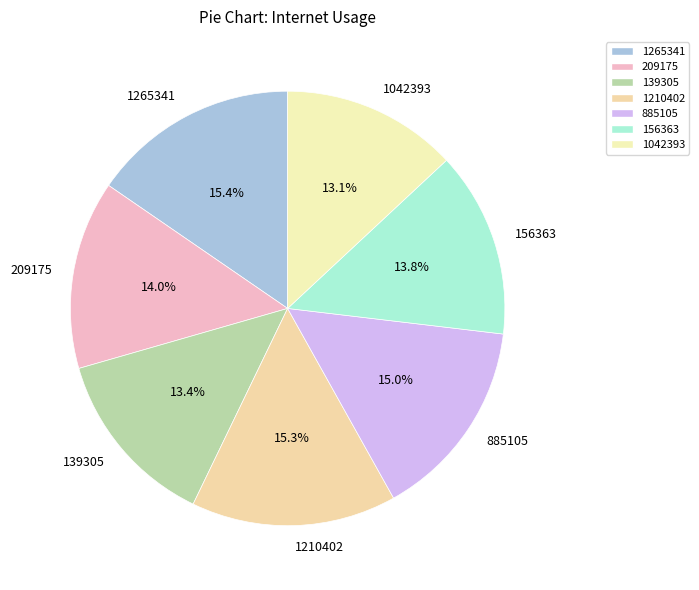

Which has a higher value, 1265341 or 139305?

1265341